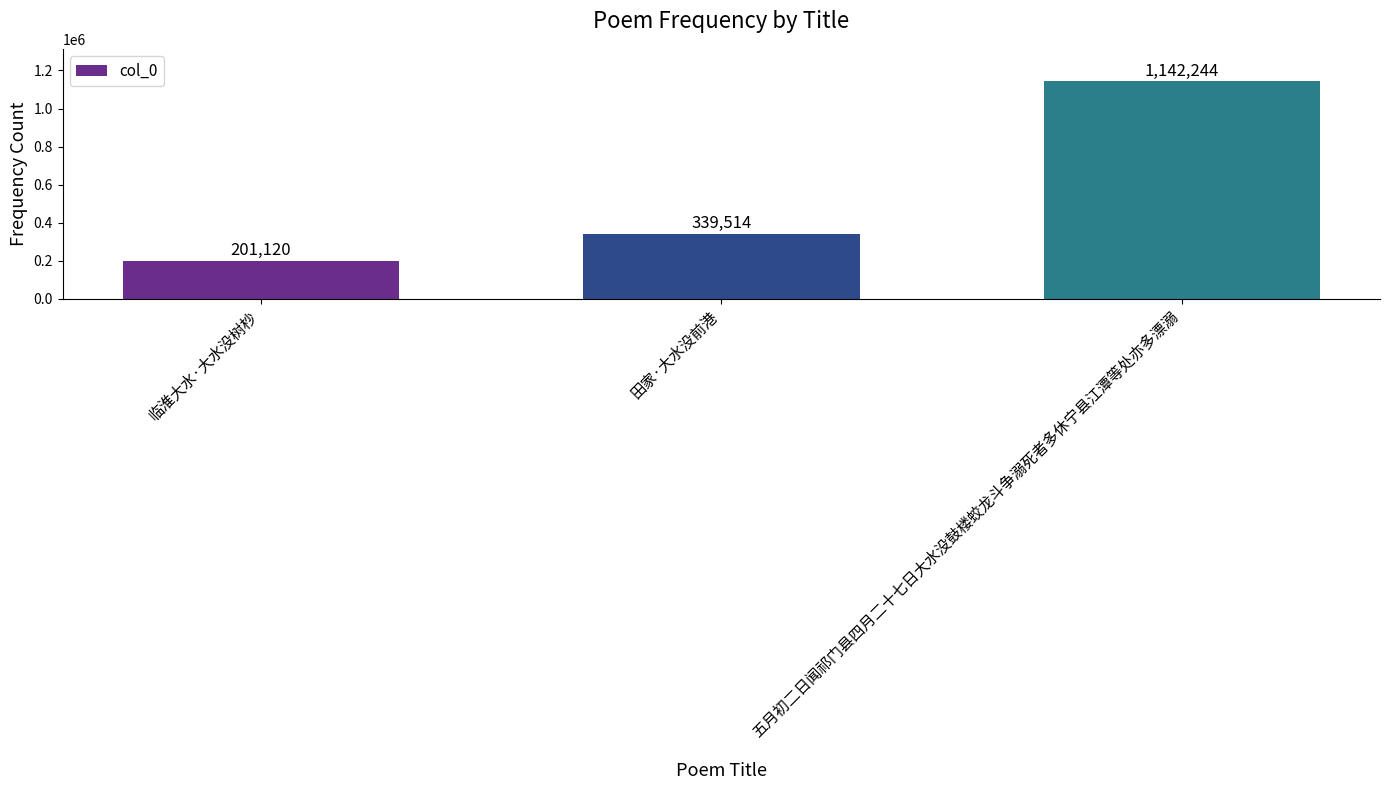

Read the value at 田家·大水没前港.

339514